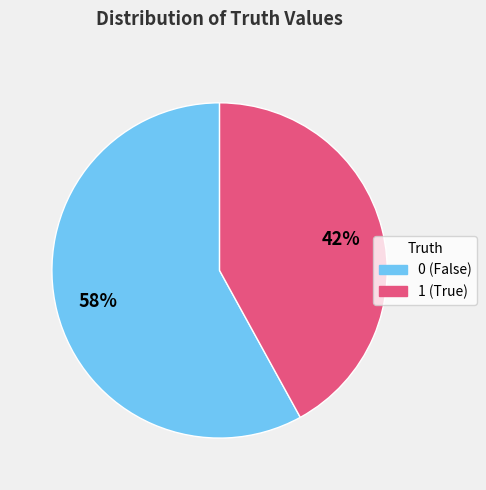

How many segments does this pie chart have?

2